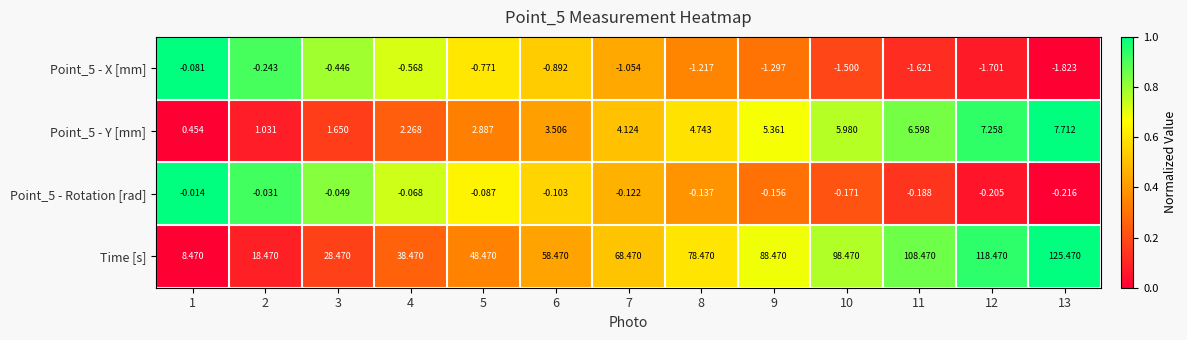

Which series has the widest spread of values?

Time [s]